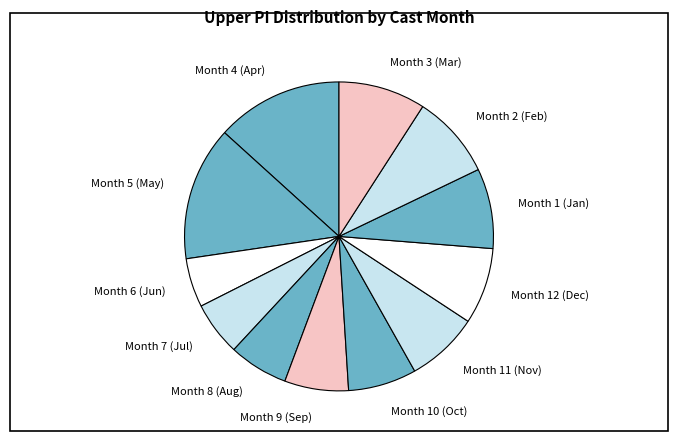

Which category has the biggest portion of the pie?

Month 5 (May)